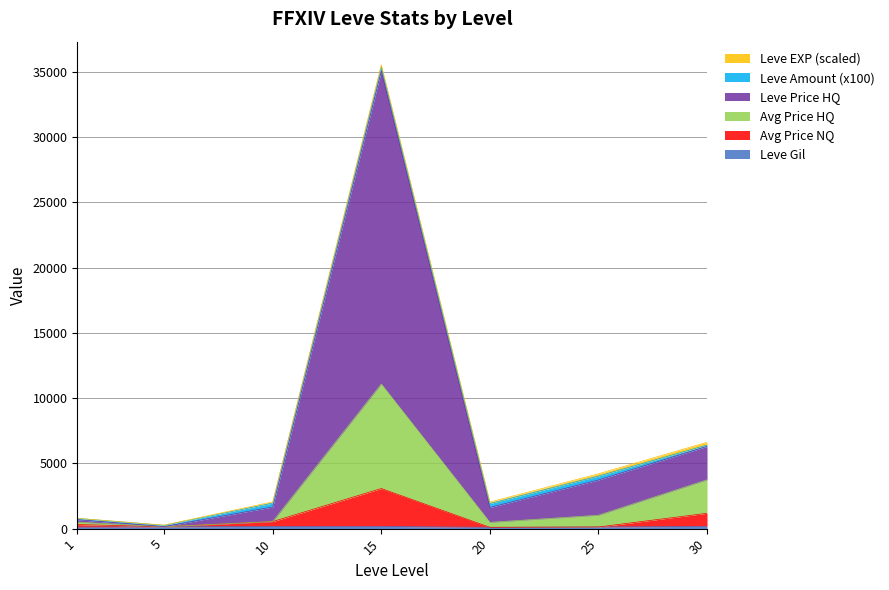

At which category is the sum across all series the highest?

15